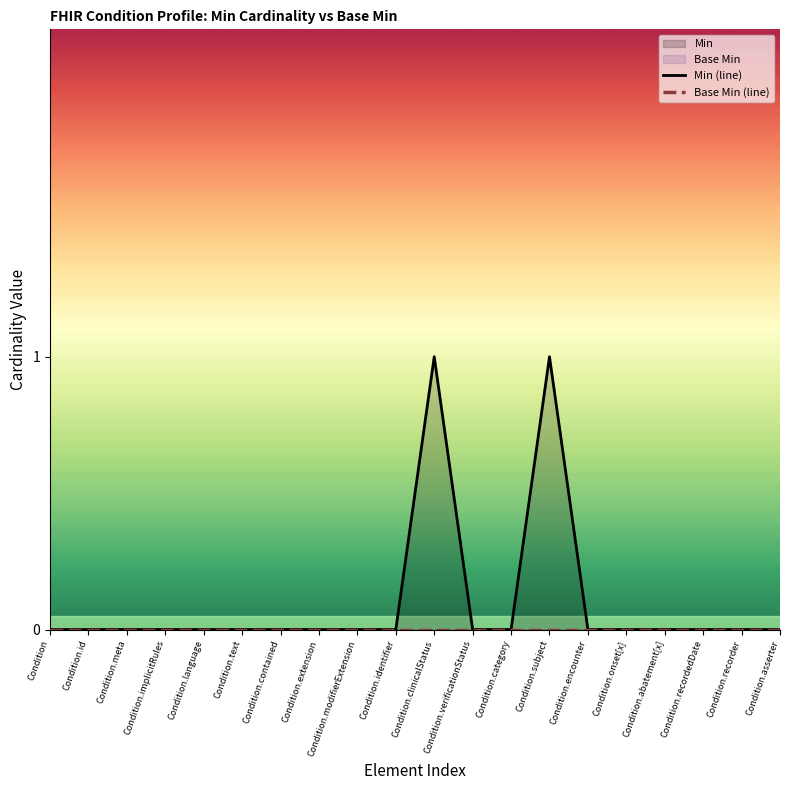

Rank the series by their average value, from highest to lowest.

Min (line), Base Min (line)